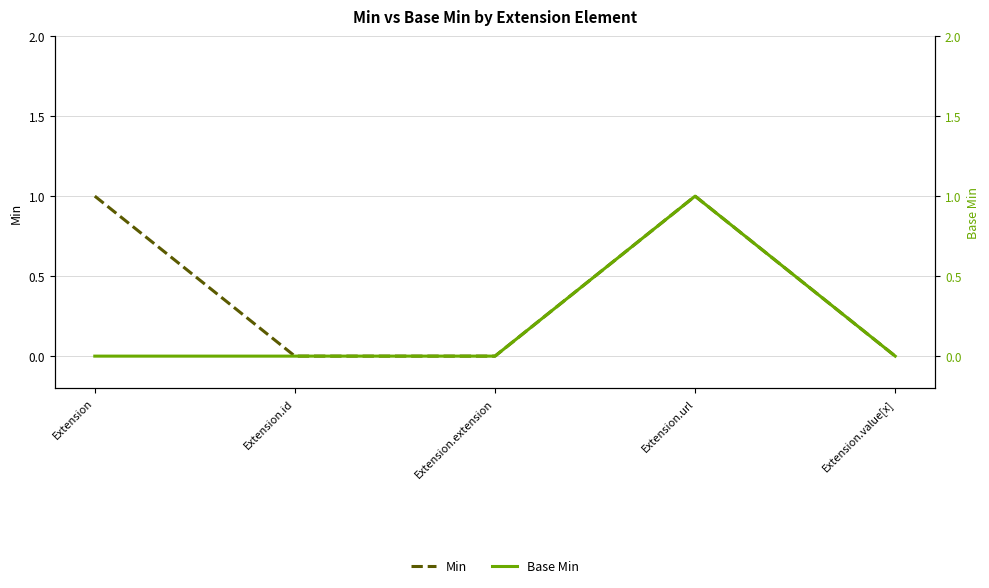

At which label is Base Min closest to 0?

Extension